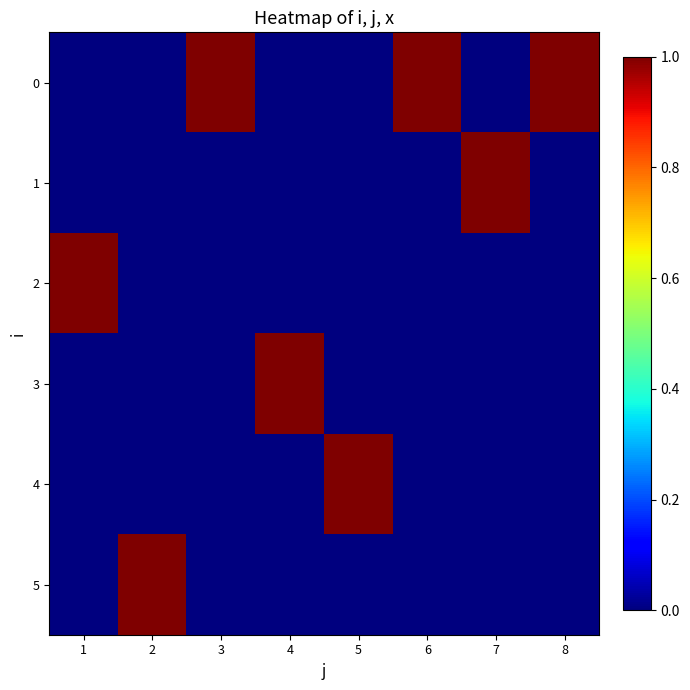

Reading left to right, extract all data points from this chart.

0: 1=0	2=0	3=1	4=0	5=0	6=1	7=0	8=1
1: 1=0	2=0	3=0	4=0	5=0	6=0	7=1	8=0
2: 1=1	2=0	3=0	4=0	5=0	6=0	7=0	8=0
3: 1=0	2=0	3=0	4=1	5=0	6=0	7=0	8=0
4: 1=0	2=0	3=0	4=0	5=1	6=0	7=0	8=0
5: 1=0	2=1	3=0	4=0	5=0	6=0	7=0	8=0